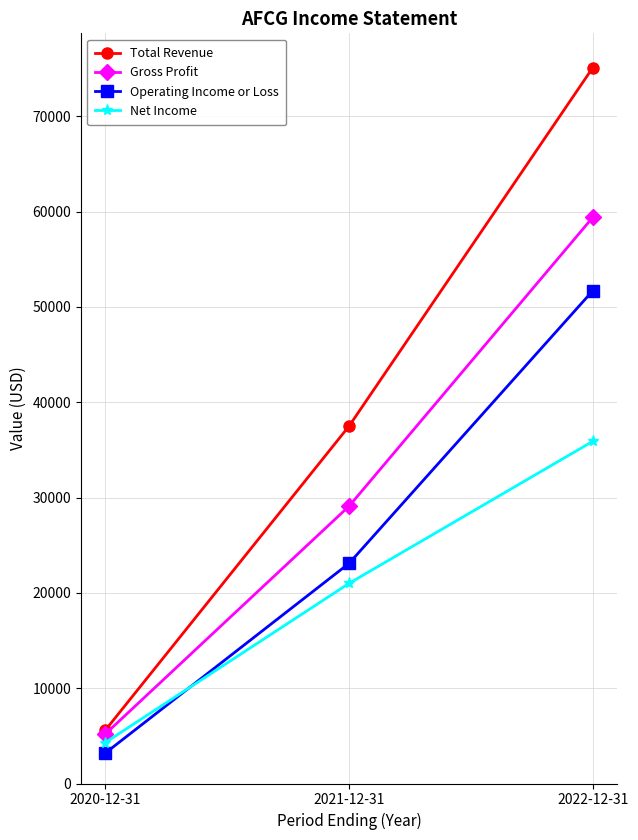

Reading left to right, what are all the values shown in this chart?

Total Revenue: 2020-12-31=5600	2021-12-31=37500	2022-12-31=75100
Gross Profit: 2020-12-31=5200	2021-12-31=29100	2022-12-31=59400
Operating Income or Loss: 2020-12-31=3200	2021-12-31=23100	2022-12-31=51700
Net Income: 2020-12-31=4300	2021-12-31=21000	2022-12-31=35900